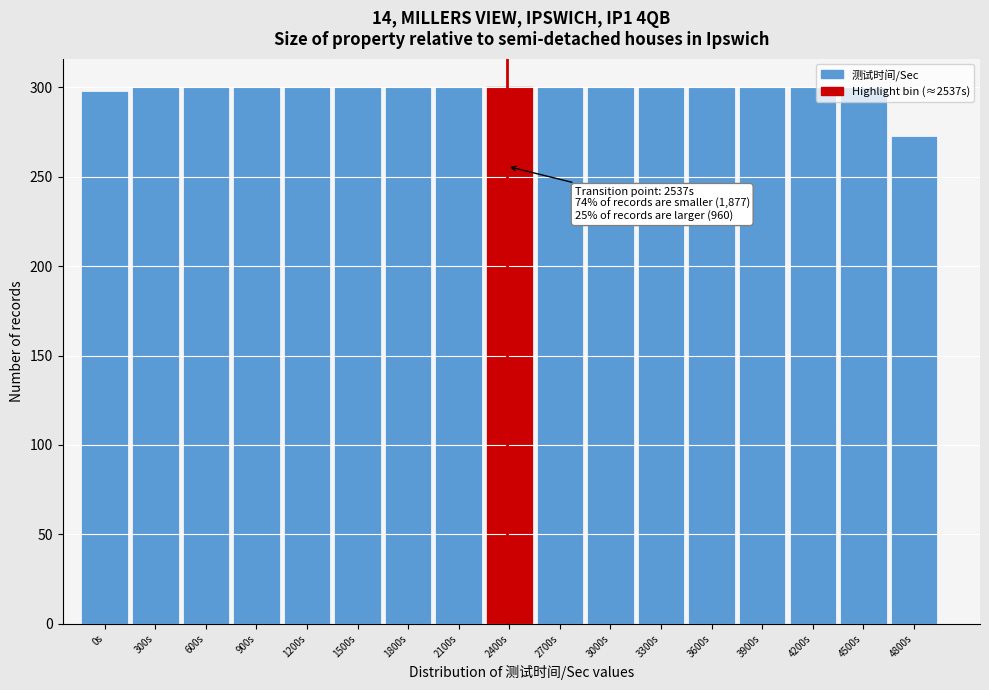

What is the label of the 13th bar from the left?

3600s